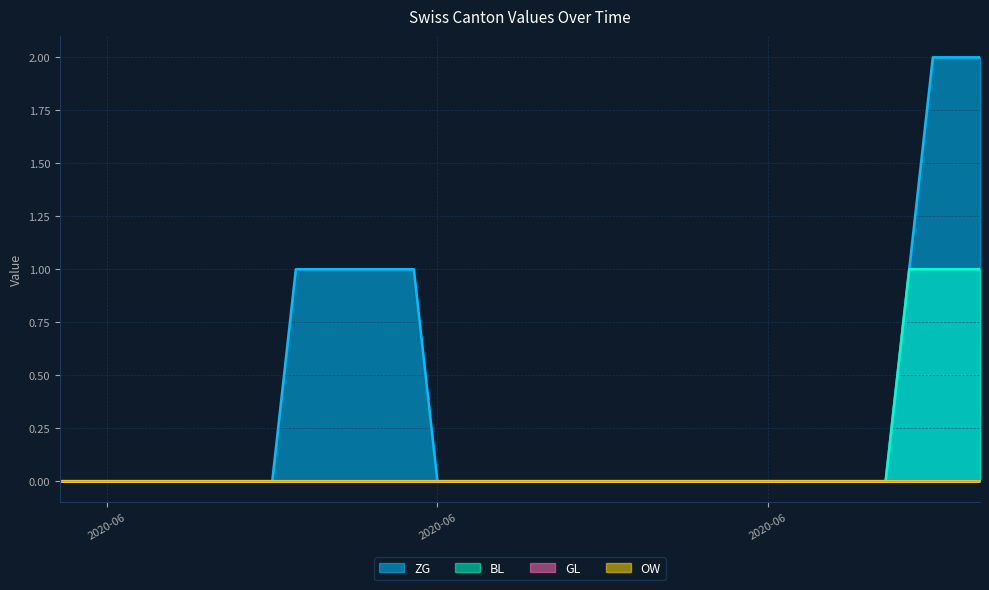

What is the label of the 7th point from the left?

2020-06-06